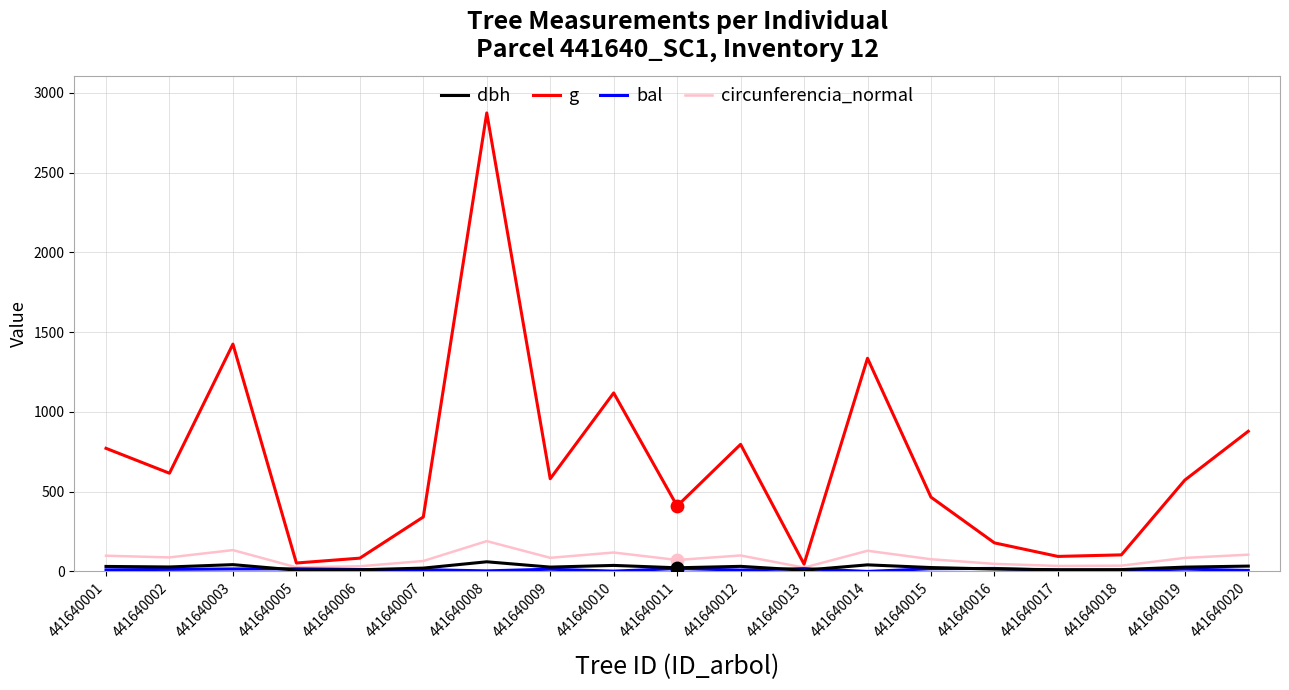

What is the total value across all series at 441640018?

156.4